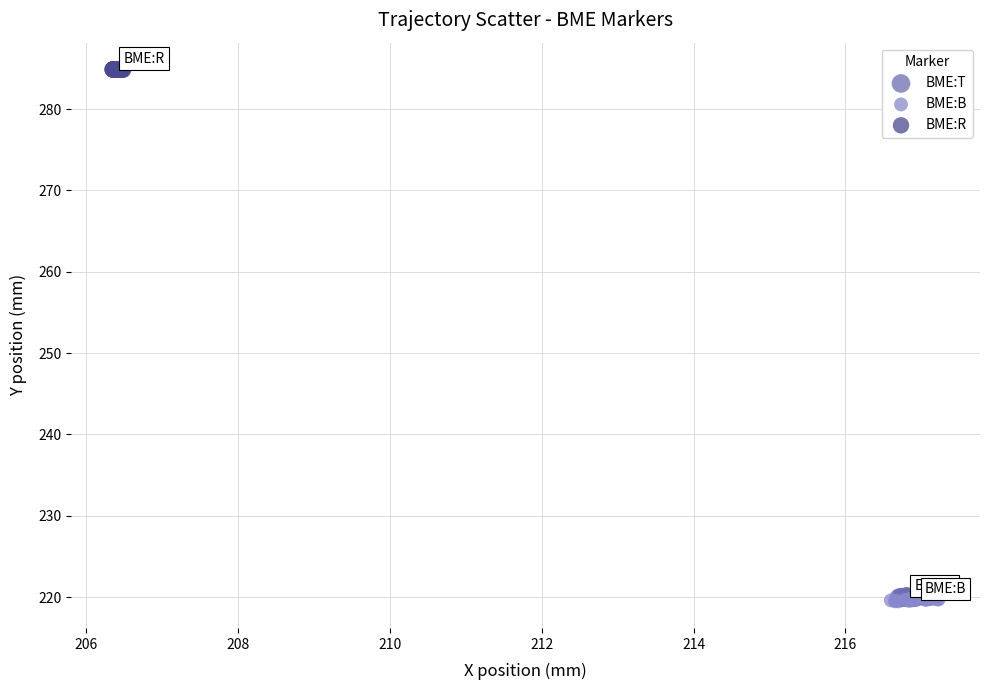

Which series reaches the maximum Y coordinate?

BME:R